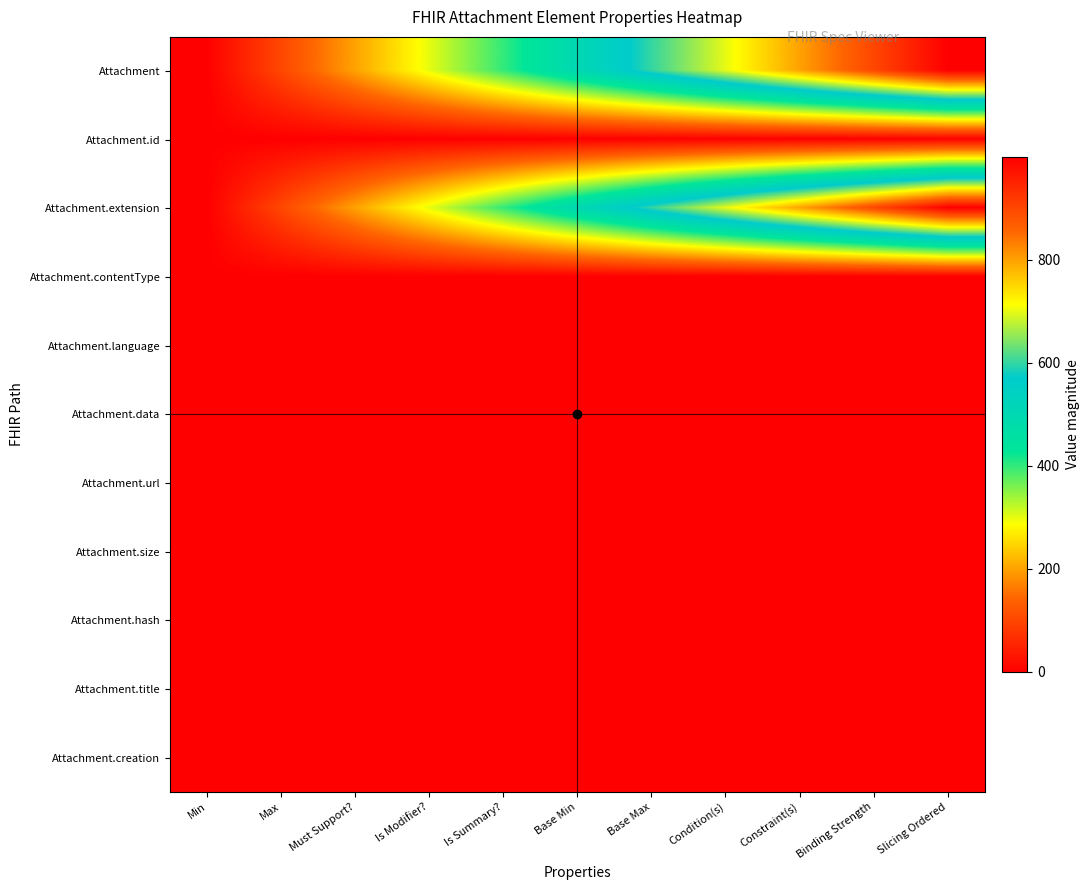

At Base Max, list the series in order from smallest to largest.

Attachment.id, Attachment.contentType, Attachment.language, Attachment.data, Attachment.url, Attachment.size, Attachment.hash, Attachment.title, Attachment.creation, Attachment, Attachment.extension